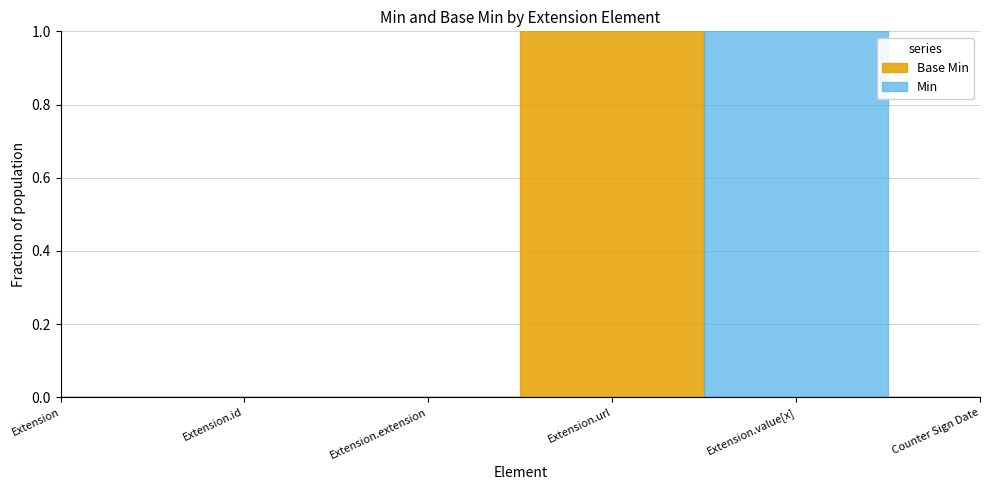

What is the label of the 6th point from the left?

Counter Sign Date